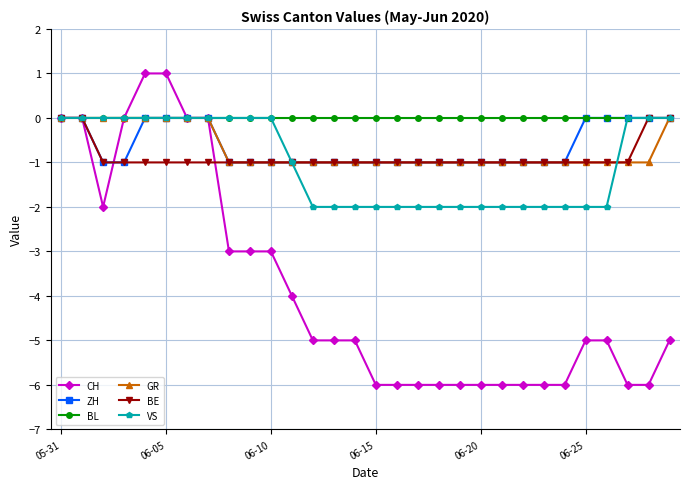

Which series has the largest total across all categories?

BL